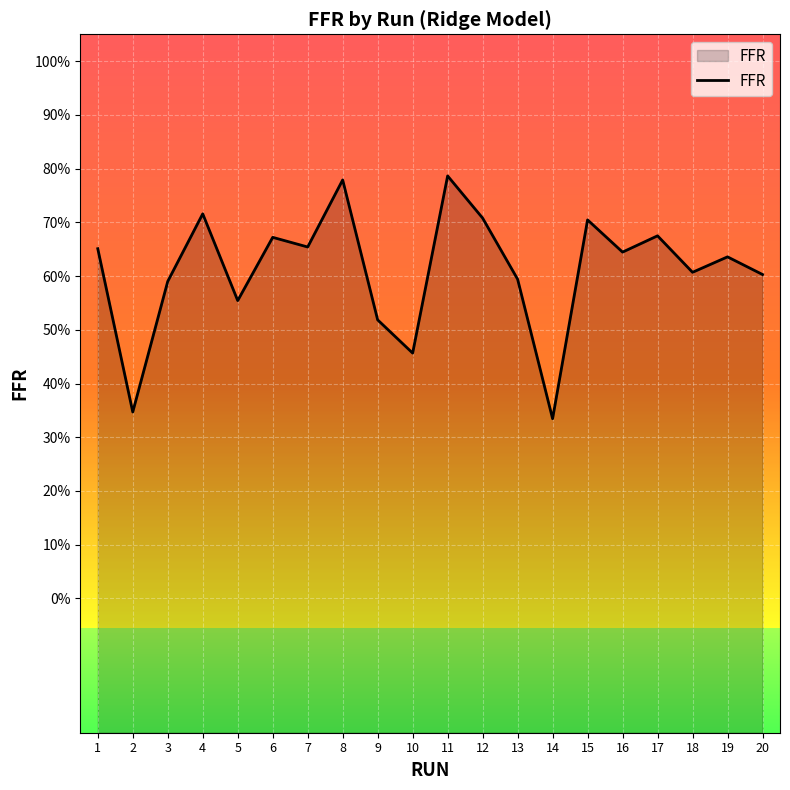

Where is the data nearest to the value 0?

14